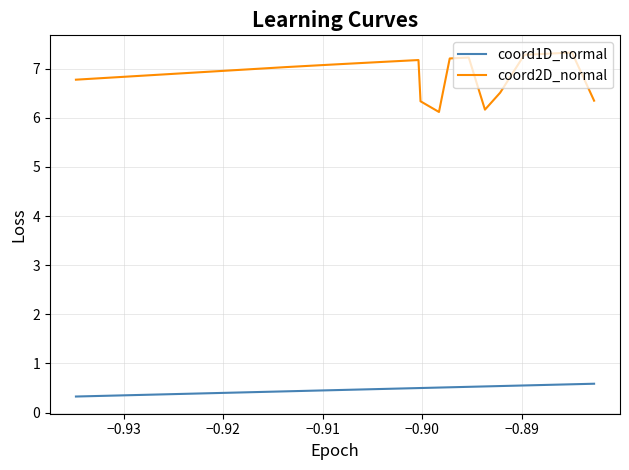

Rank the series by their average value, from highest to lowest.

coord2D_normal, coord1D_normal